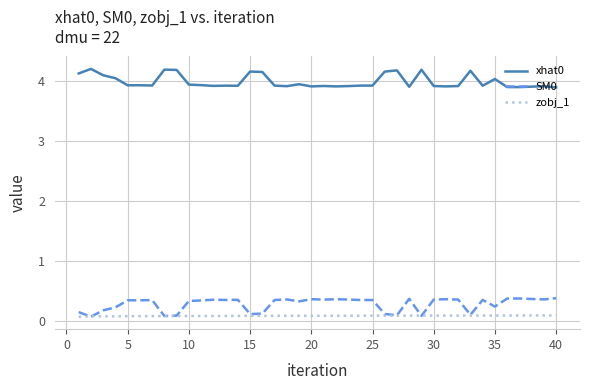

Rank the series by their maximum value, from highest to lowest.

xhat0, SM0, zobj_1